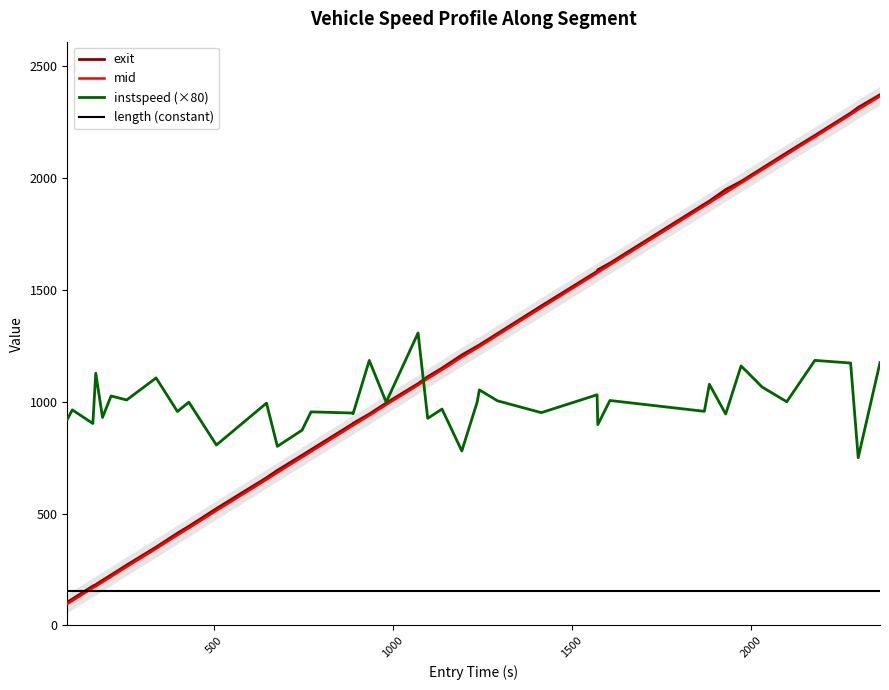

How many lines are shown in the chart?

4